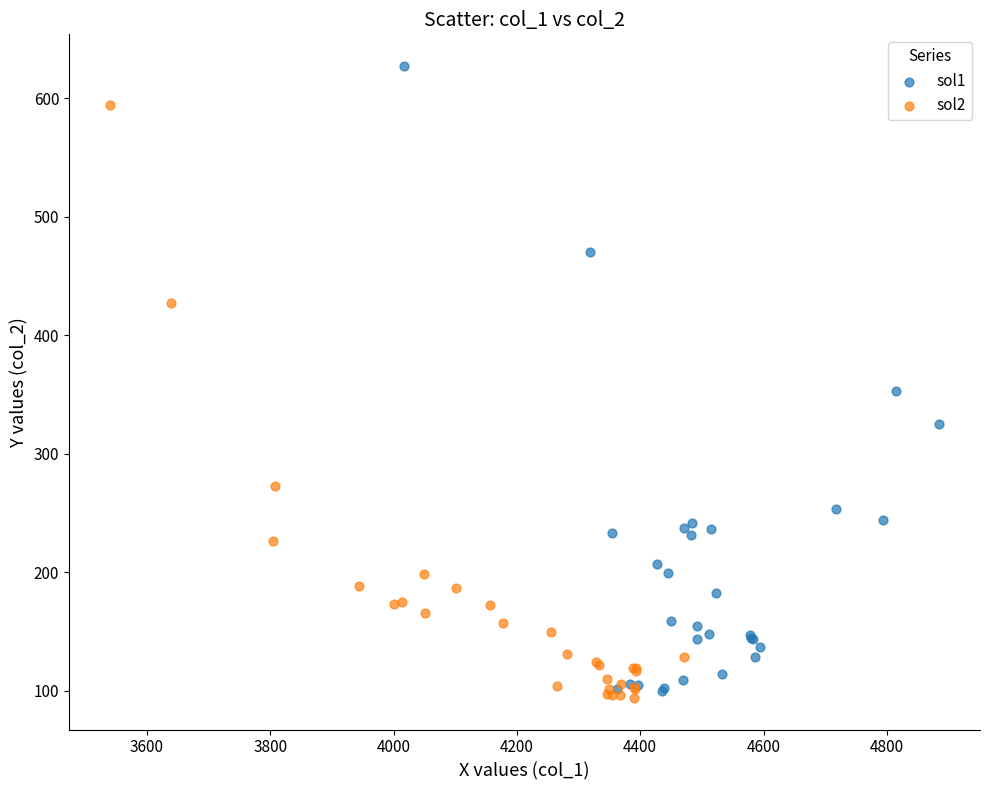

Which series reaches the maximum Y coordinate?

sol1